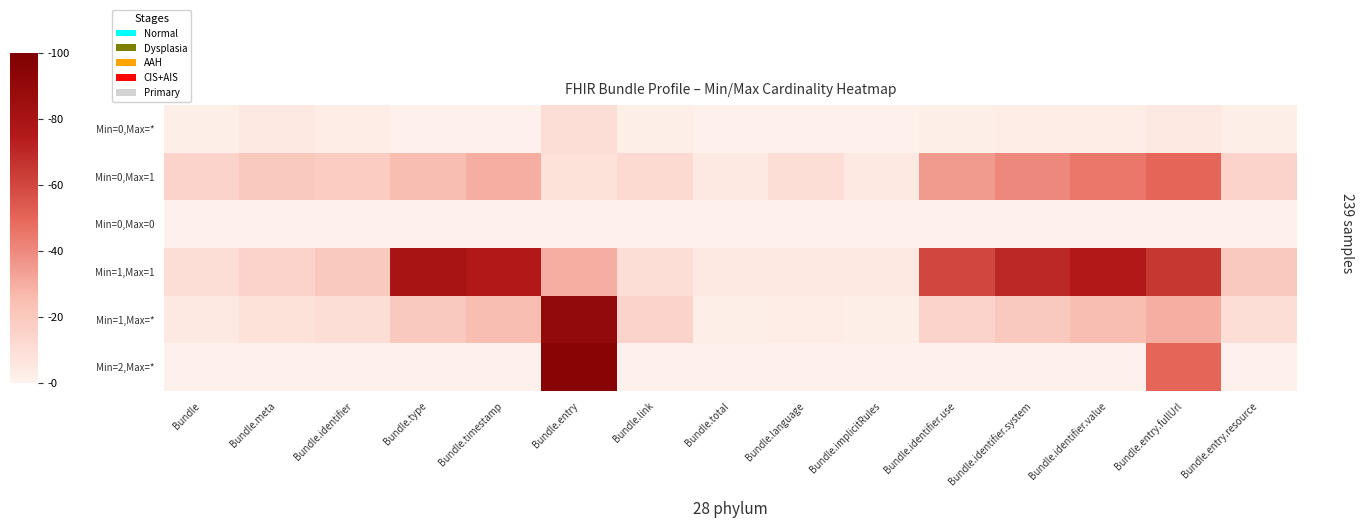

What is the spread (max minus min) of values at Bundle.implicitRules?

4